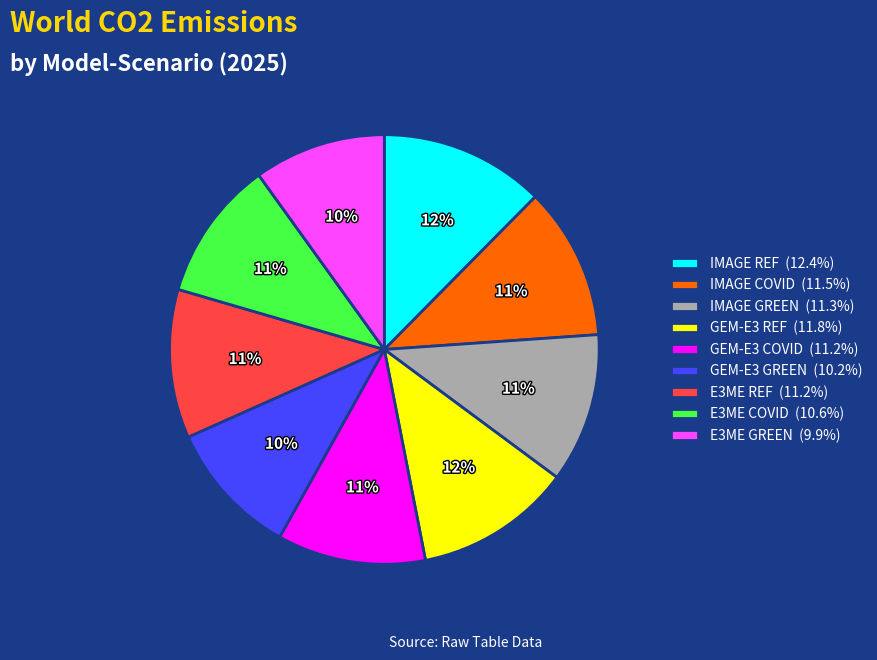

Combined, do IMAGE COVID (11.5%) and E3ME GREEN (9.9%) account for over 50%?

No